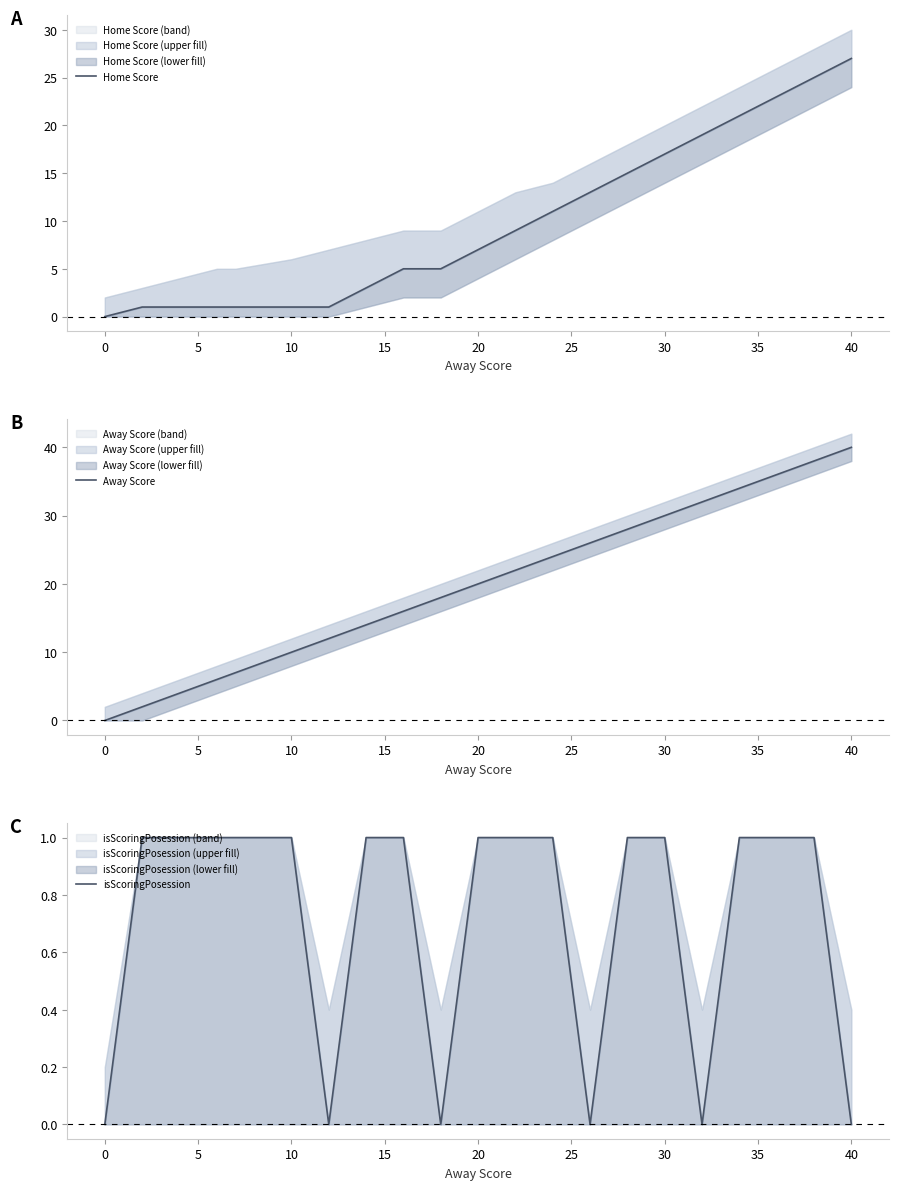

Rank the series by their average value, from highest to lowest.

Away Score, Home Score, isScoringPosession